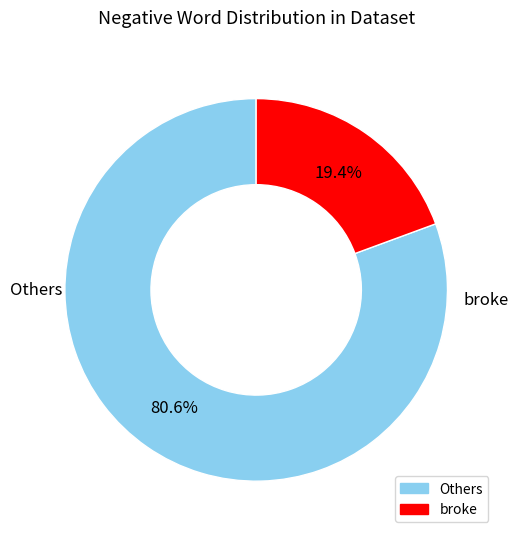

To the nearest percent, what is the difference between the largest and smallest slice percentages?

61%